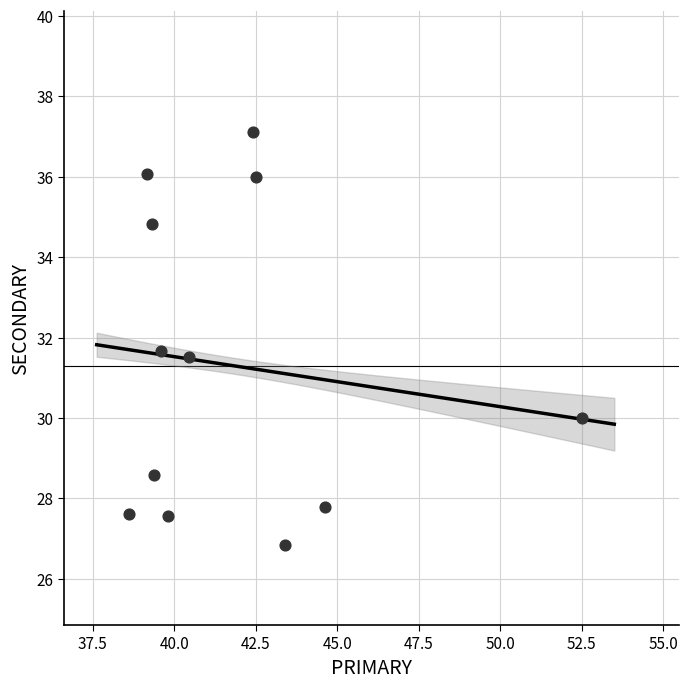

What is the range of Y values (max minus min)?

10.3